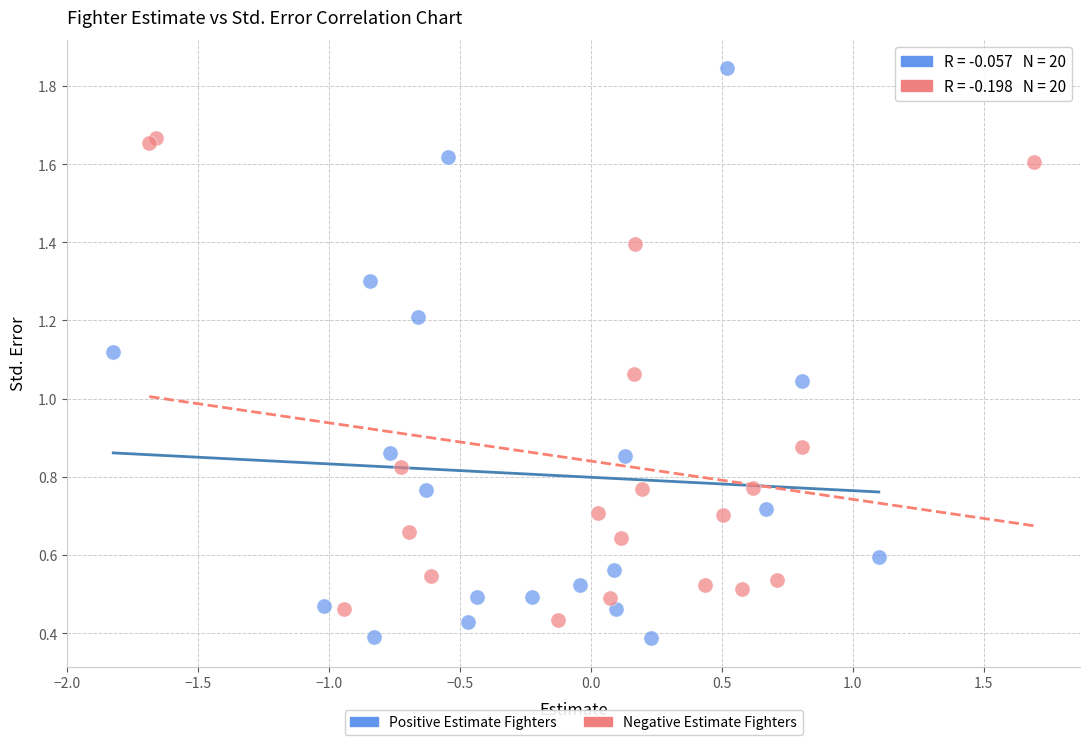

What are all the series names shown in the legend?

Positive Estimate Fighters, Negative Estimate Fighters